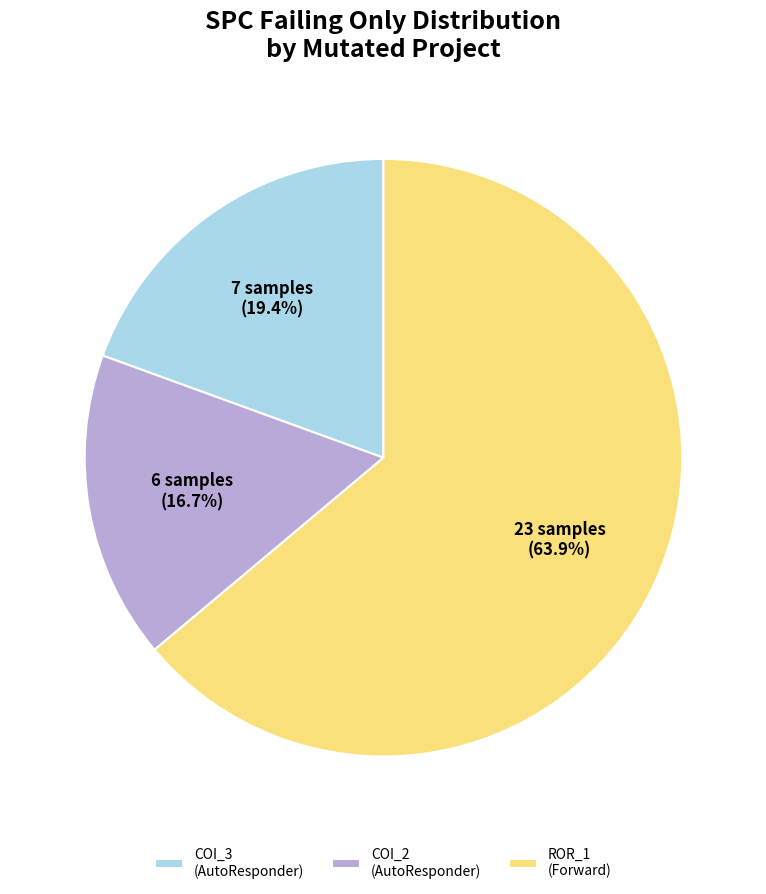

Does COI_3 (AutoResponder) account for over 50% of the chart?

No